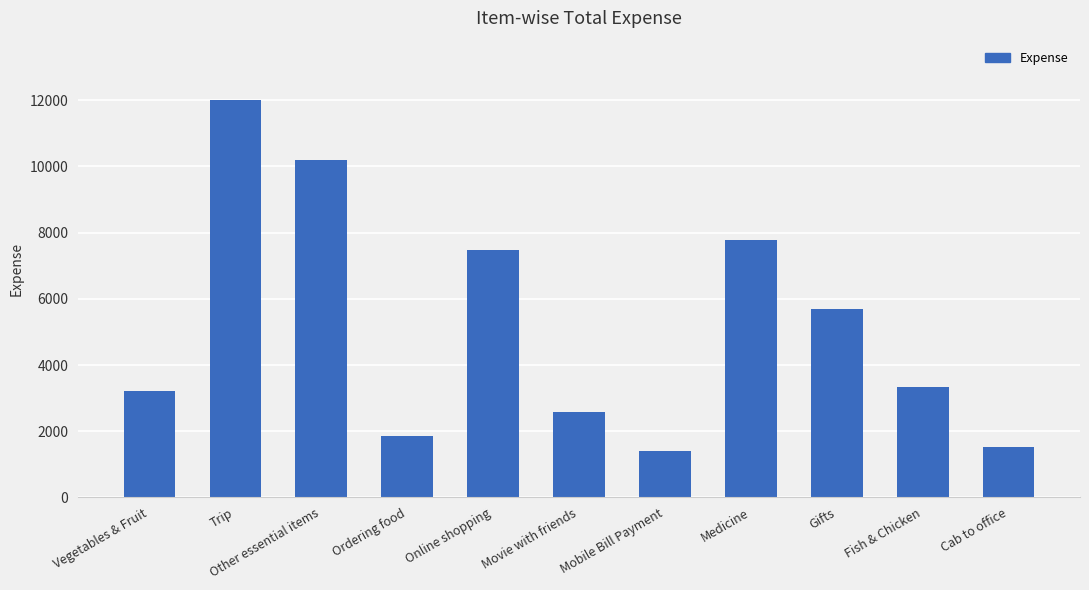

What is the maximum value shown in the chart?

12000.0